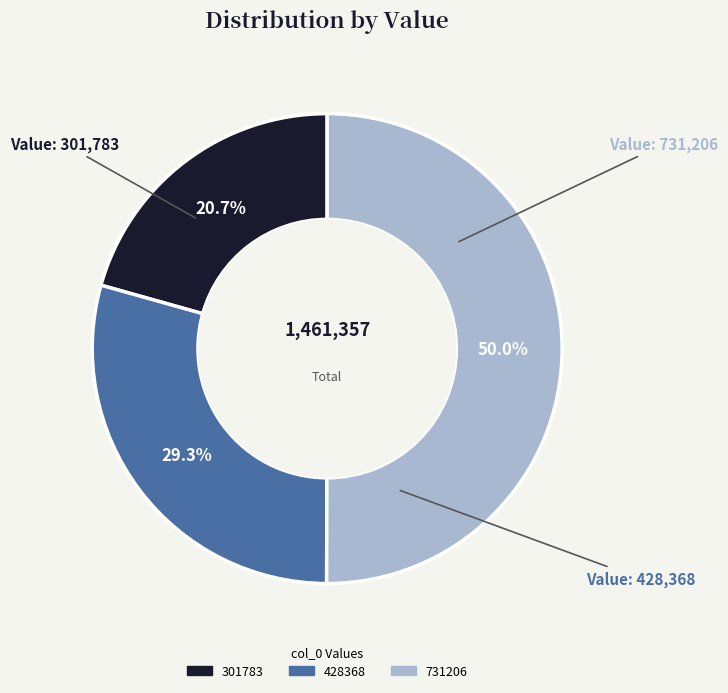

How many slices are in this pie chart?

3